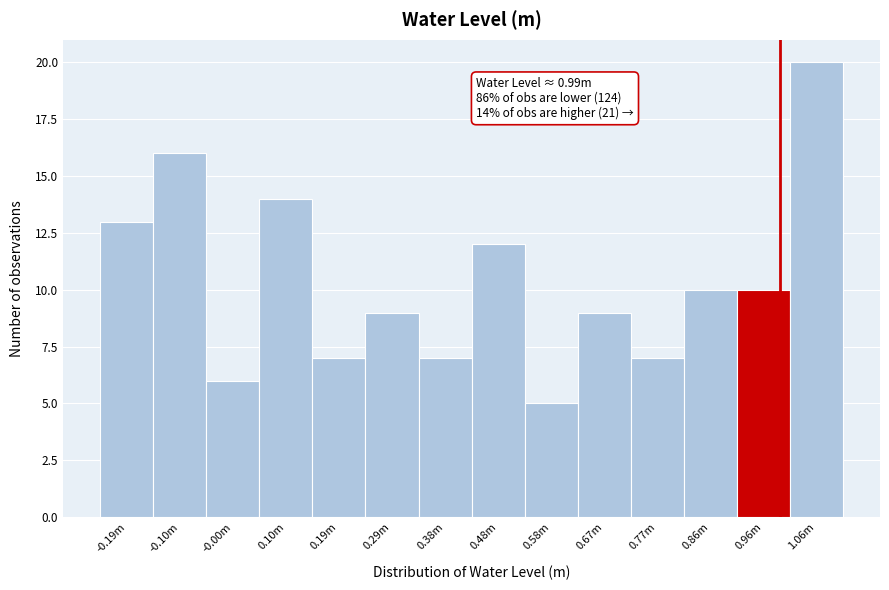

Reading left to right, transcribe all the data shown in this chart.

-0.19m=13	-0.10m=16	-0.00m=6	0.10m=14	0.19m=7	0.29m=9	0.38m=7	0.48m=12	0.58m=5	0.67m=9	0.77m=7	0.86m=10	0.96m=10	1.06m=20